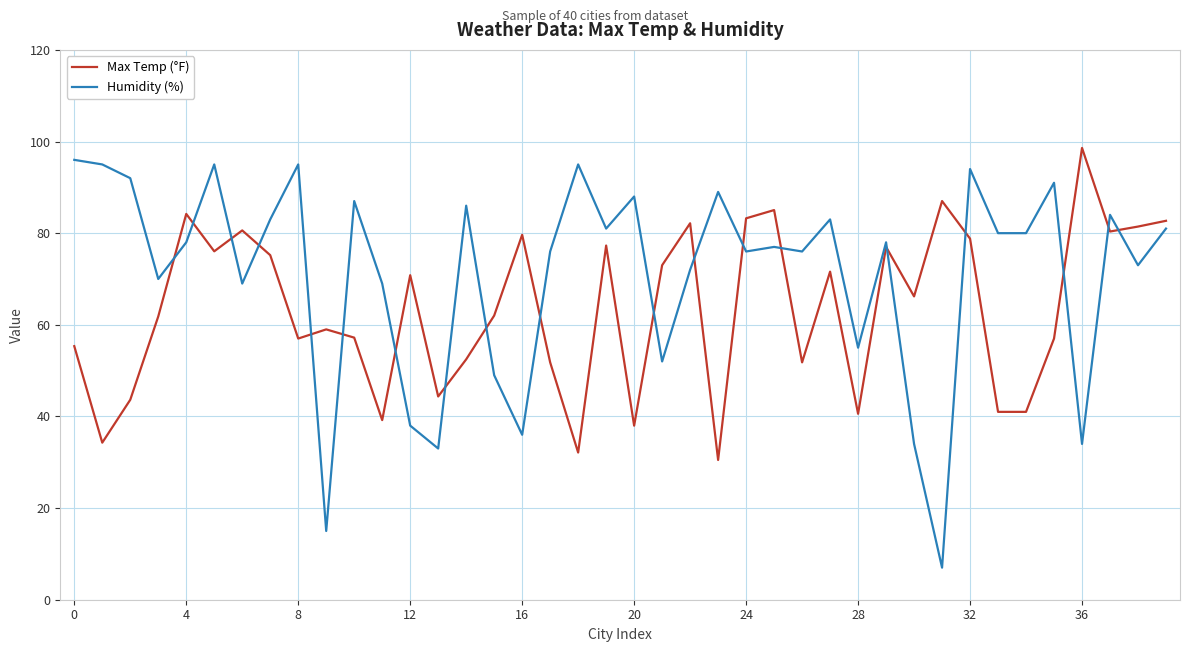

Which series has the widest spread of values?

Humidity (%)